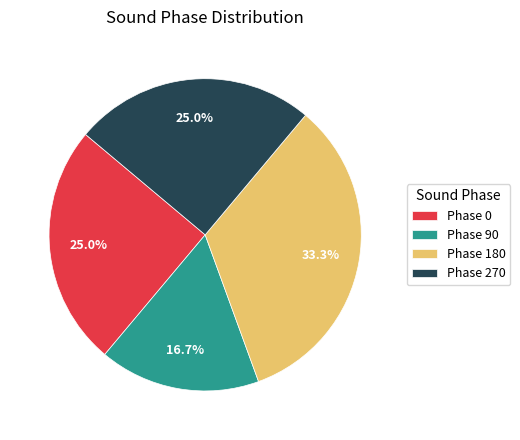

What is the ratio of the value at Phase 270 to the value at Phase 90?

1.5